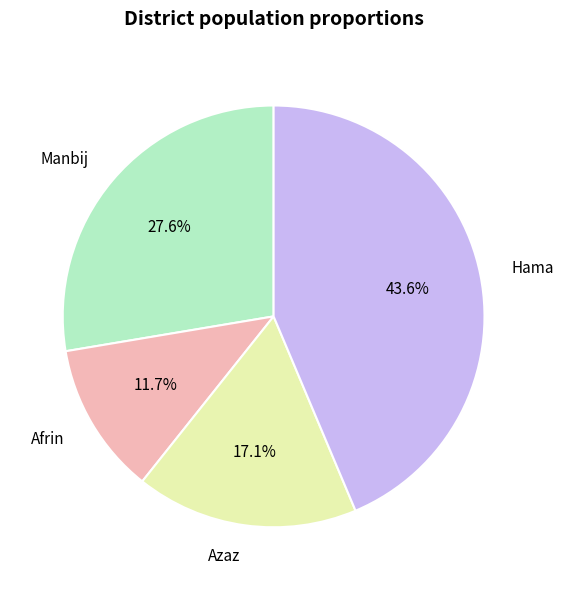

To the nearest percent, what is the difference between the Manbij and Hama slice percentages?

16%